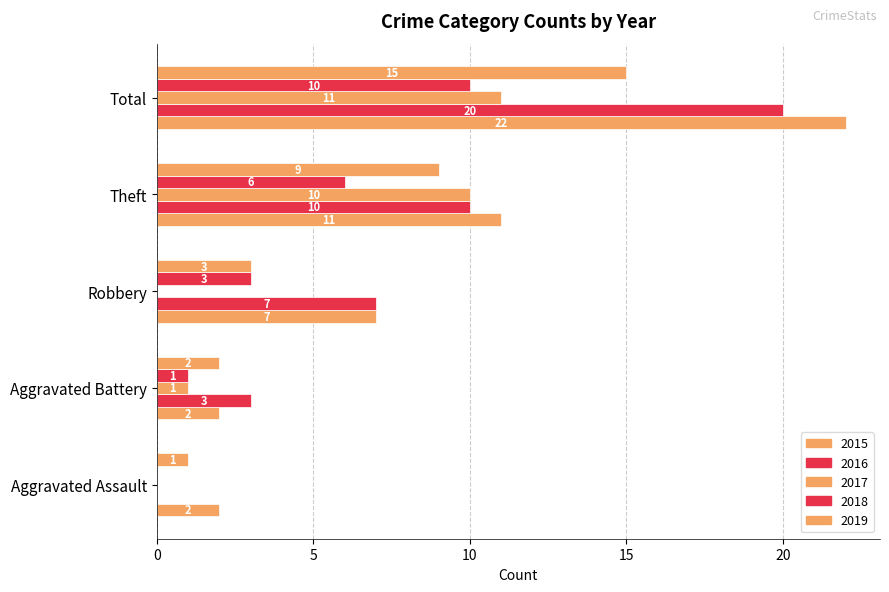

Count the number of categories in the chart.

5